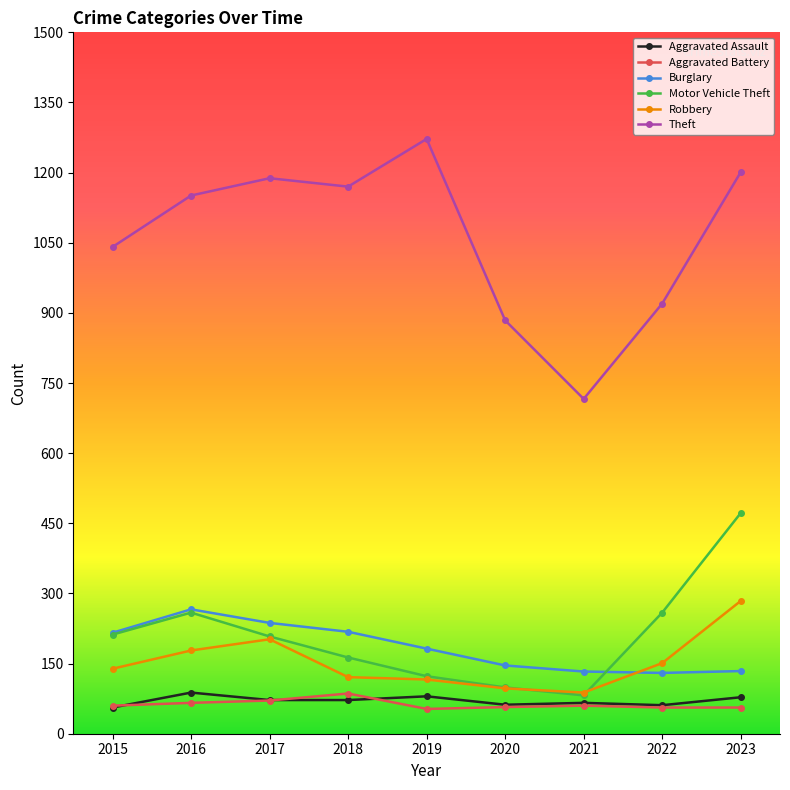

The Motor Vehicle Theft series shows 248 at 2018. True or false?

False